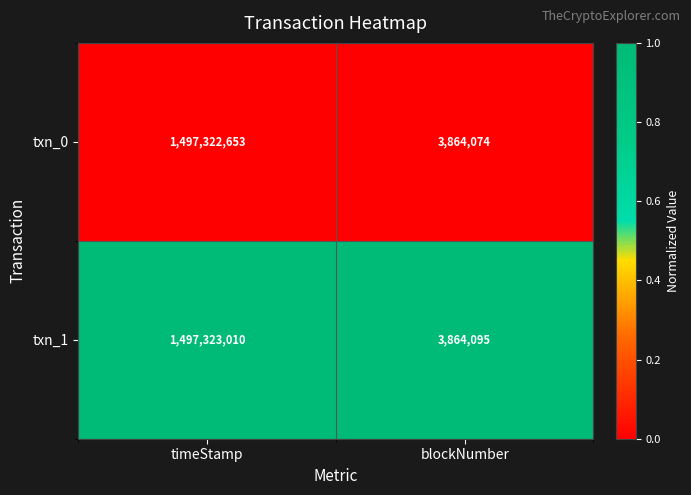

What is the difference between the highest and lowest values at blockNumber?

21